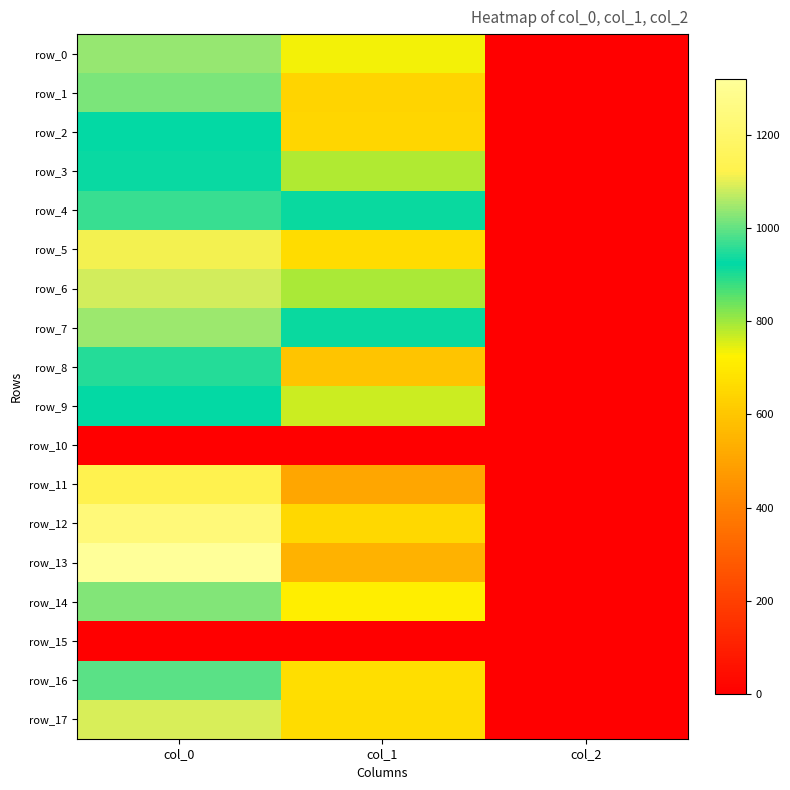

At which label does row_9 reach its minimum?

col_2